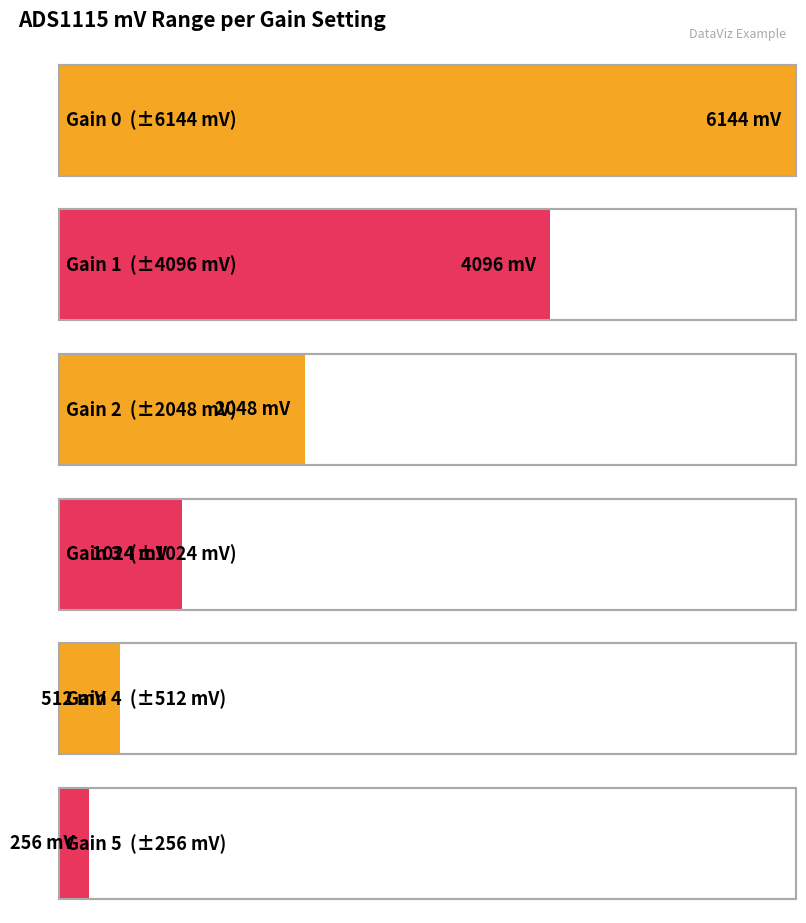

What is the difference between the highest and lowest values at 4?

512.0